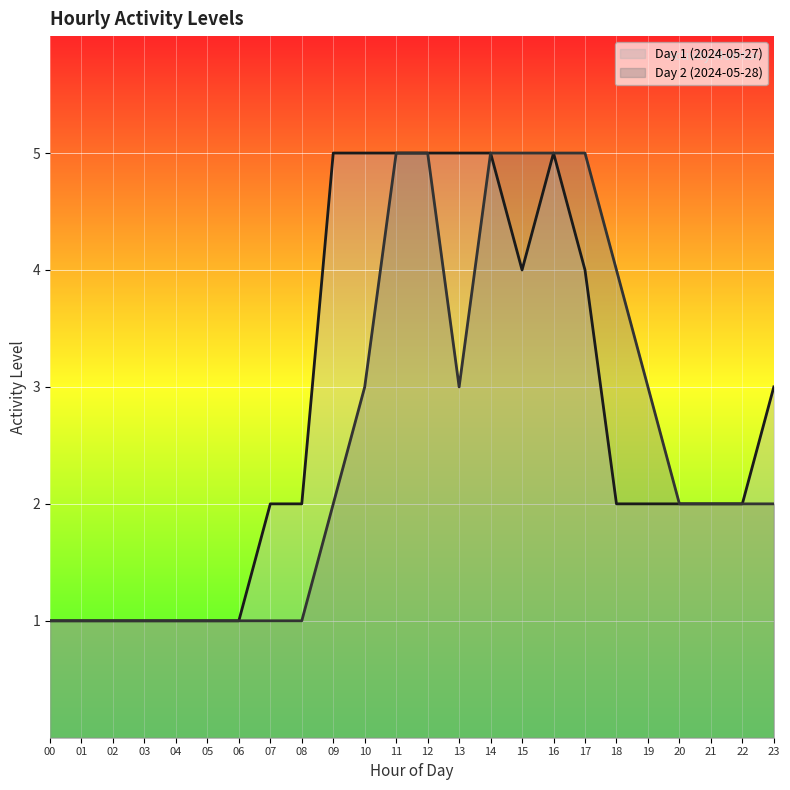

True or false: Day 1 (2024-05-27) and Day 2 (2024-05-28) cross at least once.

False